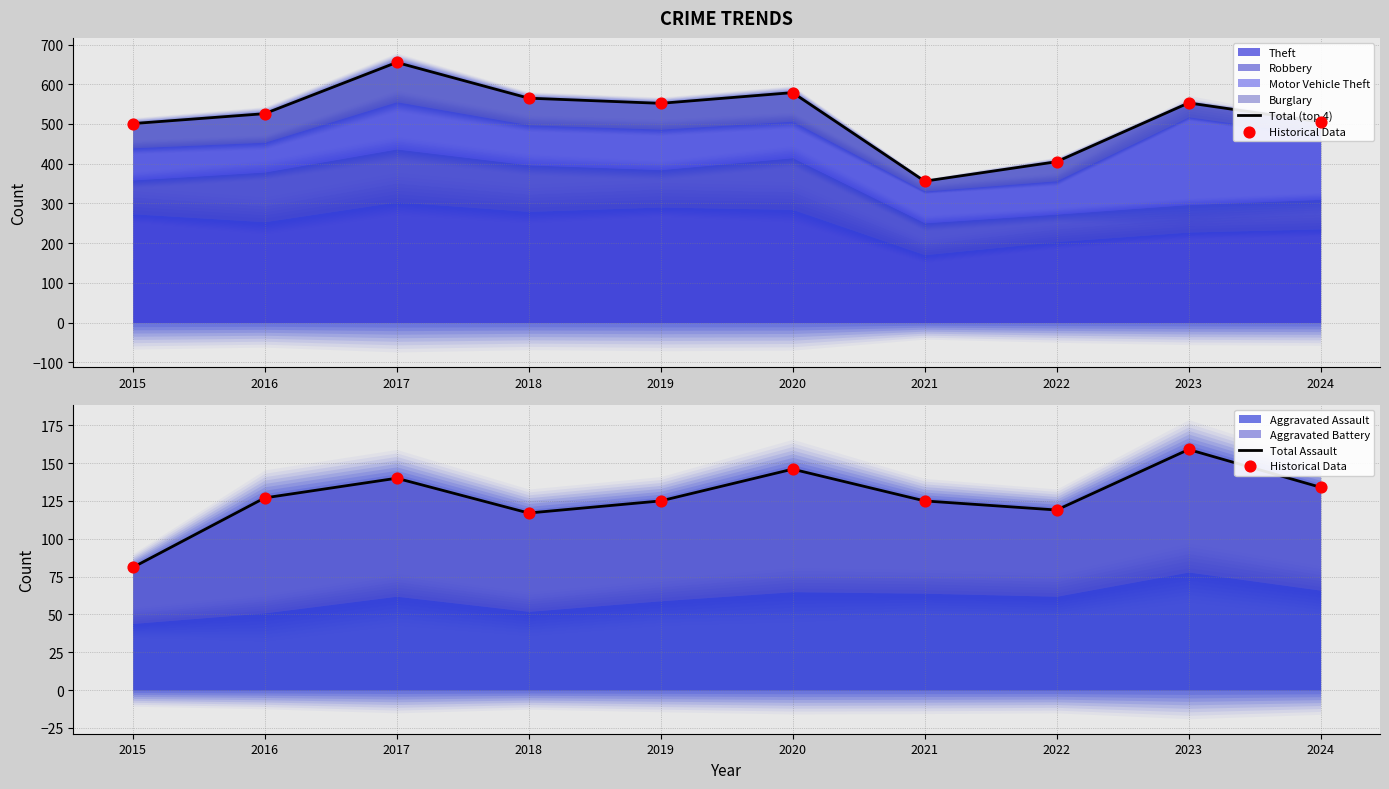

Which series contains the lowest Y value?

Historical Data